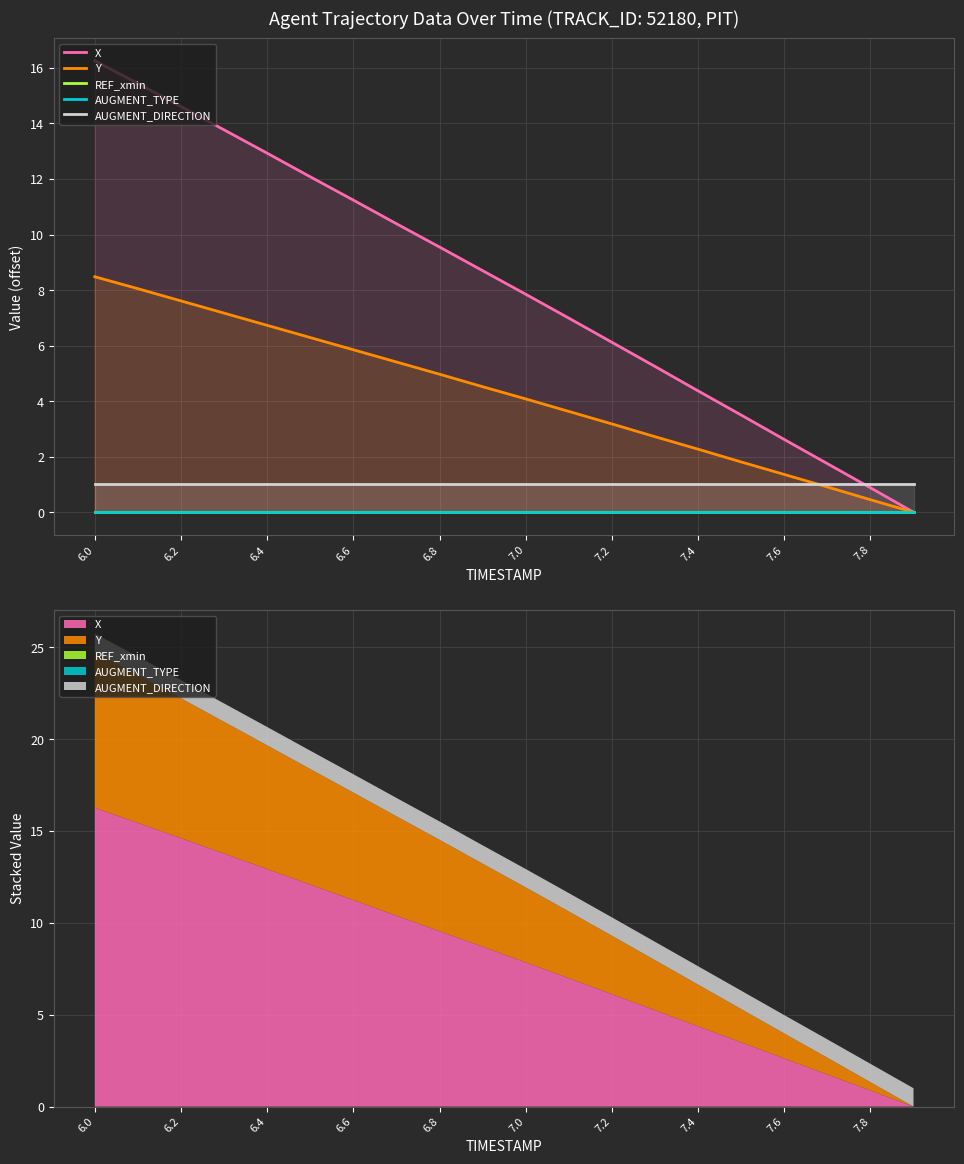

How many distinct data groups are displayed?

5